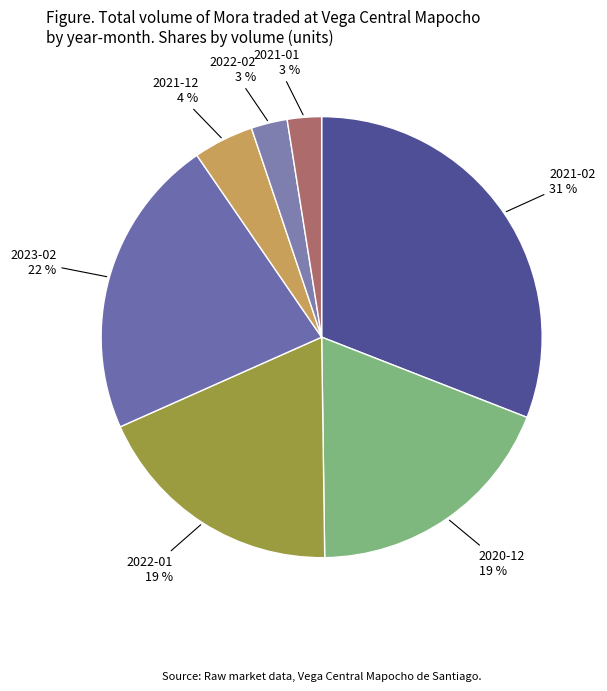

To the nearest percent, what is the combined percentage of 2023-02 and 2022-01?

41%